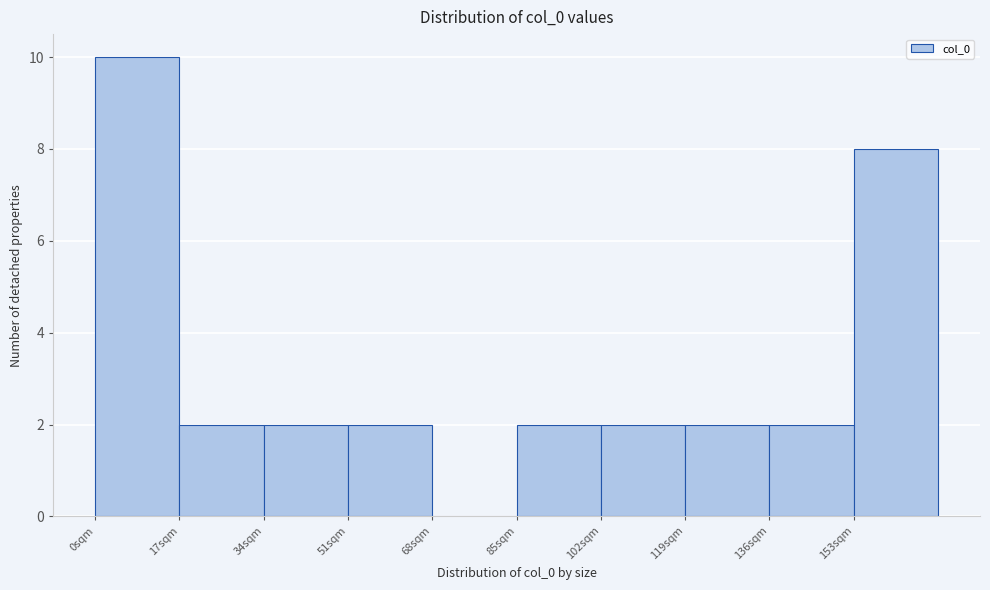

What is the height of the bar covering 51 to 68 on the x-axis? Neither the bar edges nor the heights are printed on the chart, so give them approximately, as read against the axes.

2